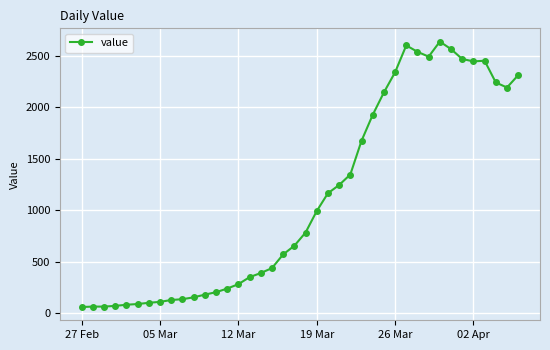

What is the value of the 4th point from the left?

72